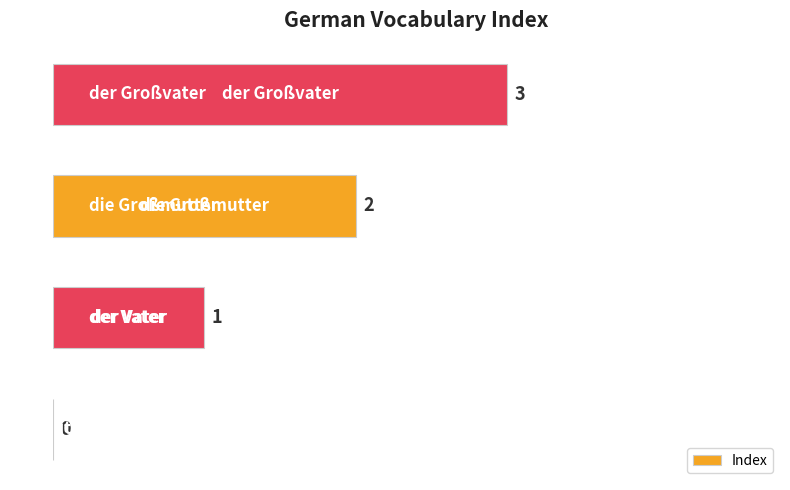

What is the greatest value displayed?

3